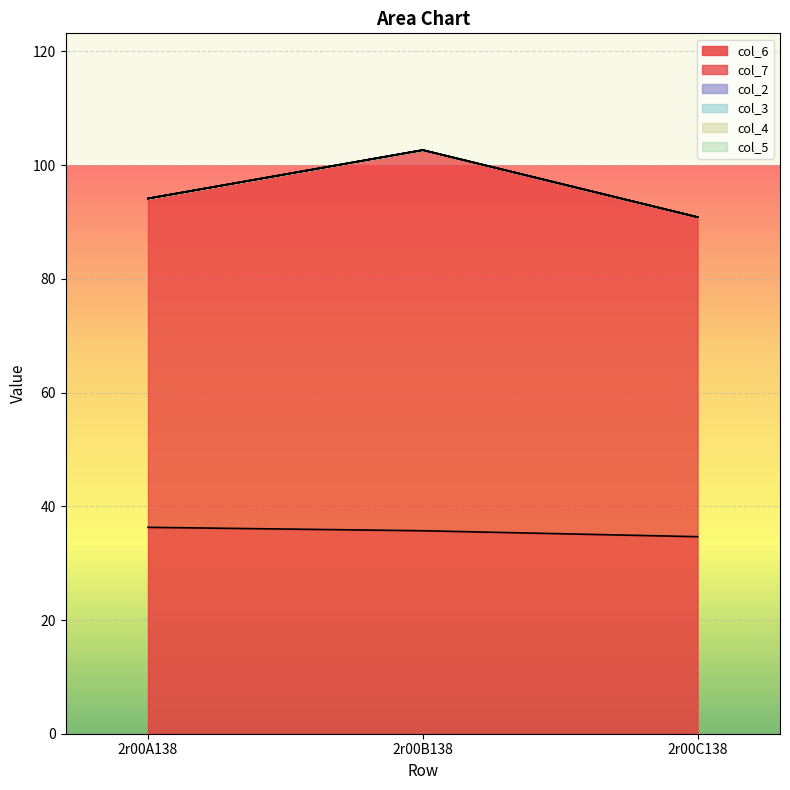

The col_6 series shows 36.3 at 2r00A138. True or false?

True